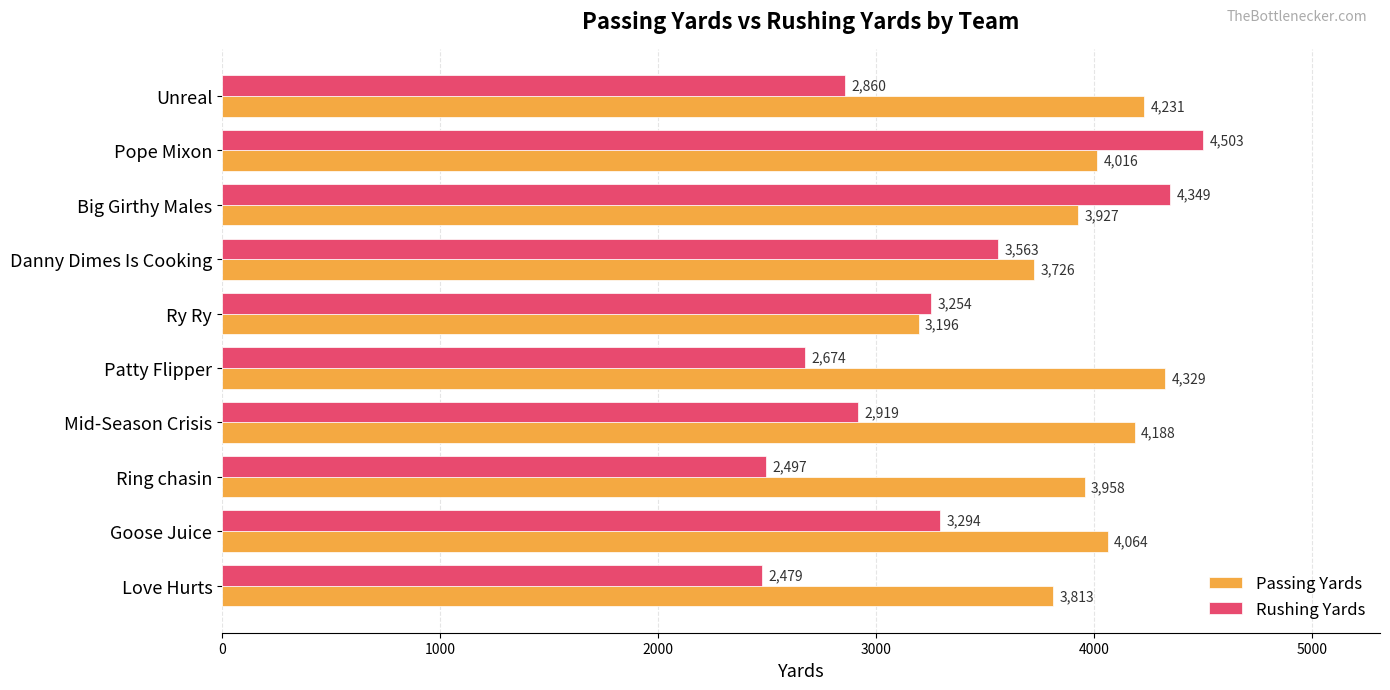

What is the average value of the Rushing Yards series?

3239